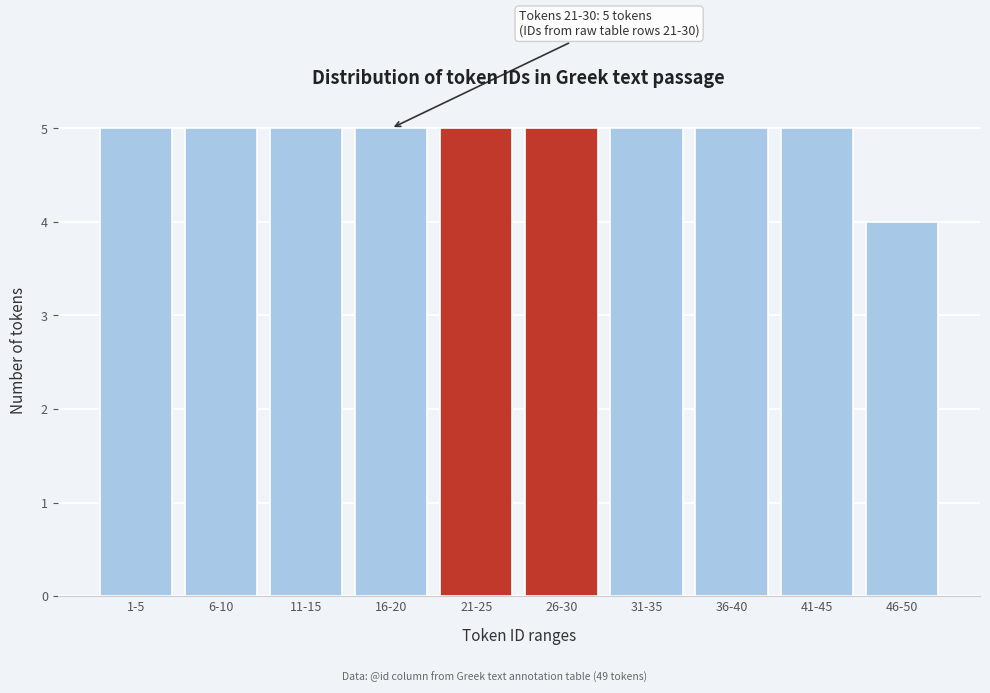

Reading left to right, what are all the values shown in this chart?

5	5	5	5	5	5	5	5	5	4